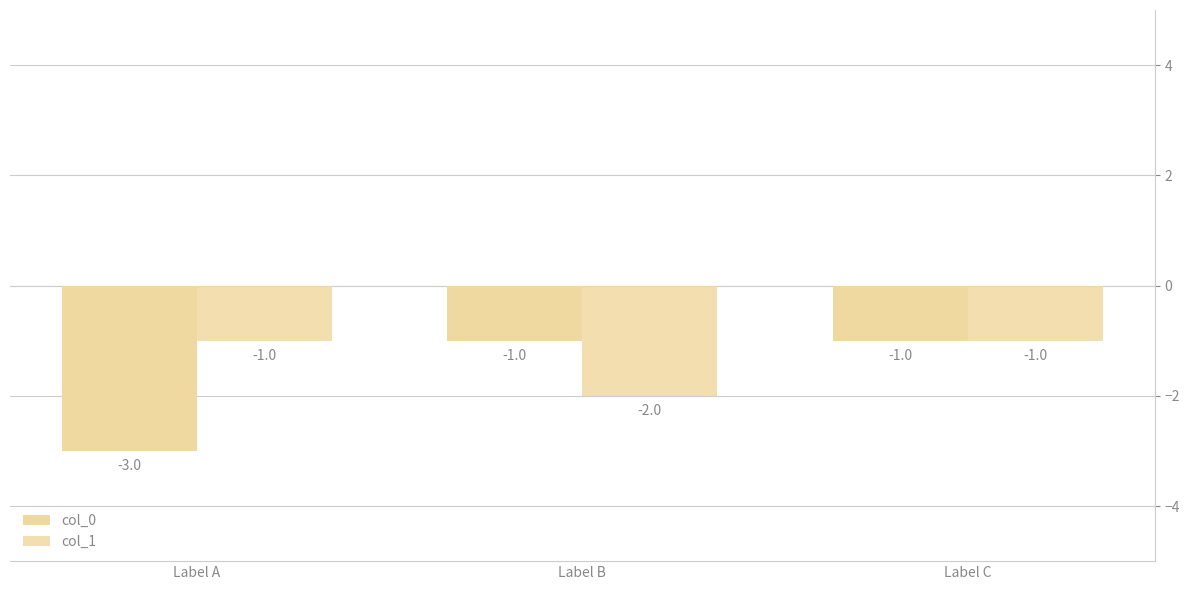

Does the chart contain stacked bars?

No